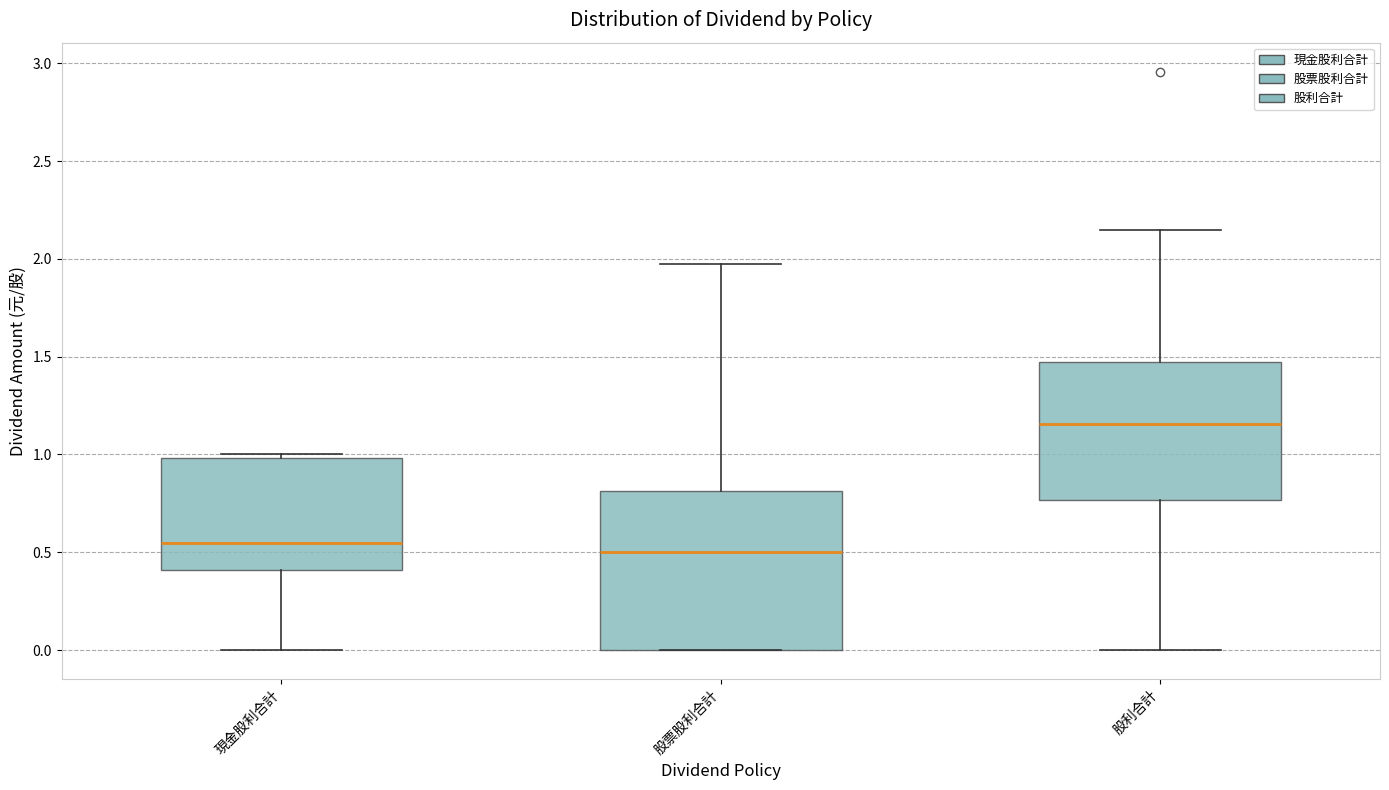

Reading left to right, transcribe this box plot: for each box, give where its median line is, the range the box spans, and where its two whiskers end, as read against the y-axis. The values are not printed on the chart, so give them approximately, as read against the axis.

現金股利合計: median 0.55, box 0.40 to 1.00, whiskers 0.00 to 1.00 (just above the box's upper edge)
股票股利合計: median 0.50, box 0.00 to 0.80, whiskers 0.00 to 1.95
股利合計: median 1.15, box 0.75 to 1.50, whiskers 0.00 to 2.15